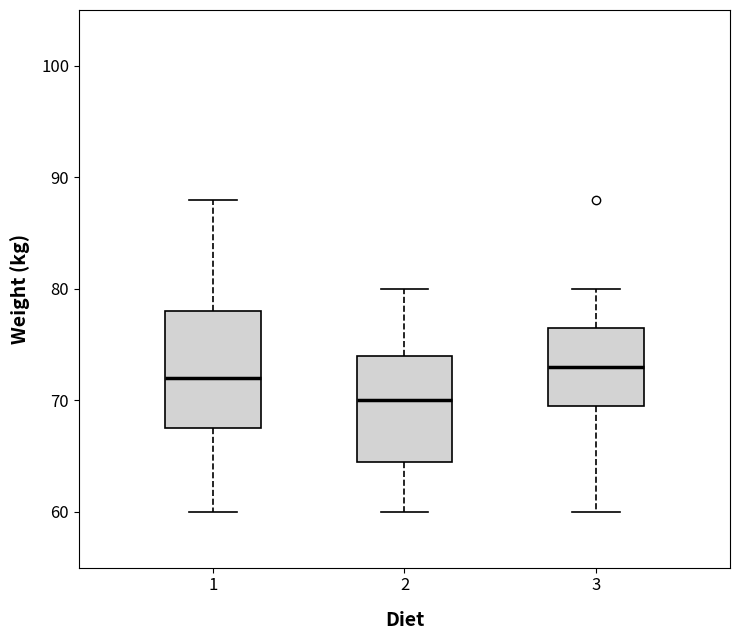

Which box is the tallest, from its lower edge to its upper edge?

1